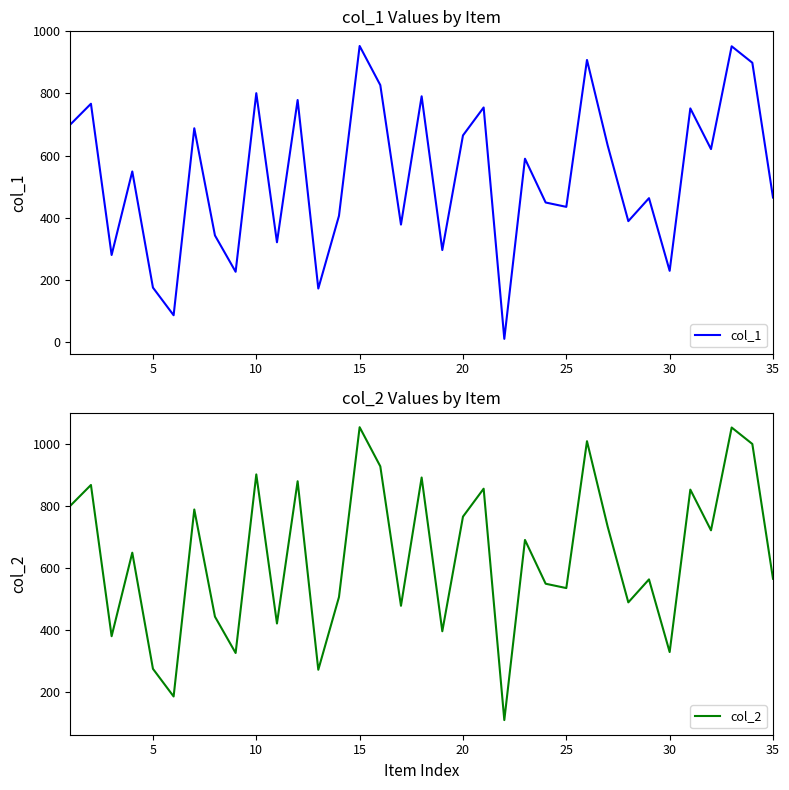

How many data points in col_2 are above 649?

17